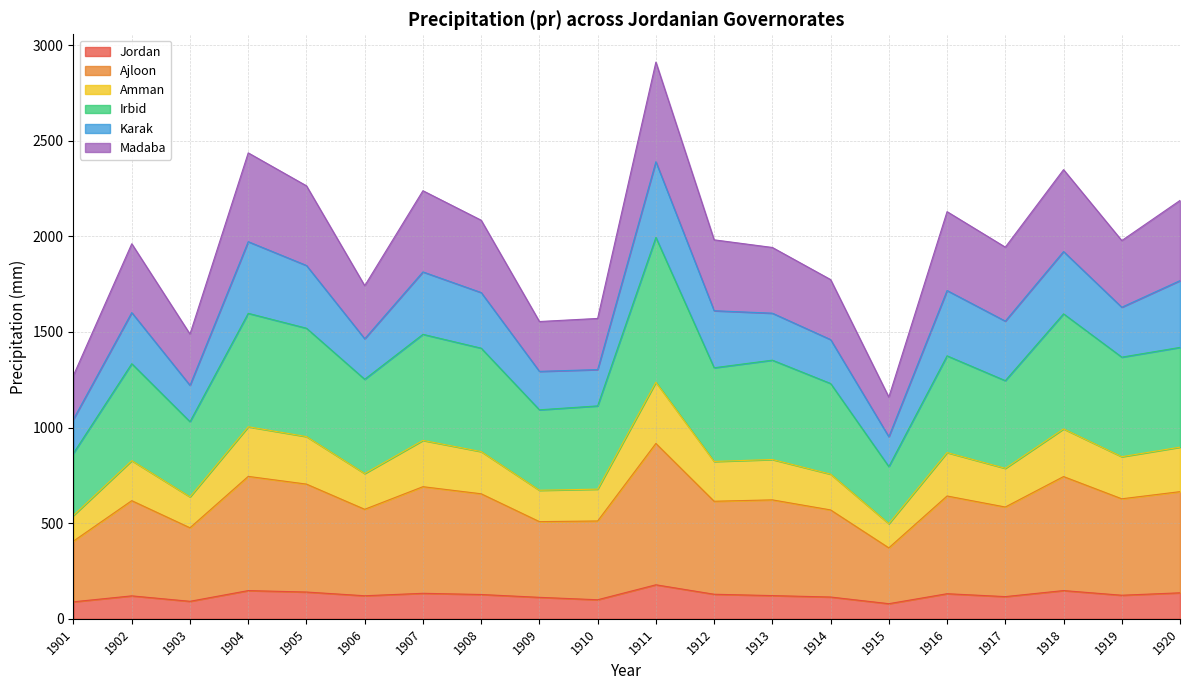

What is the highest value of the Jordan series?

177.9